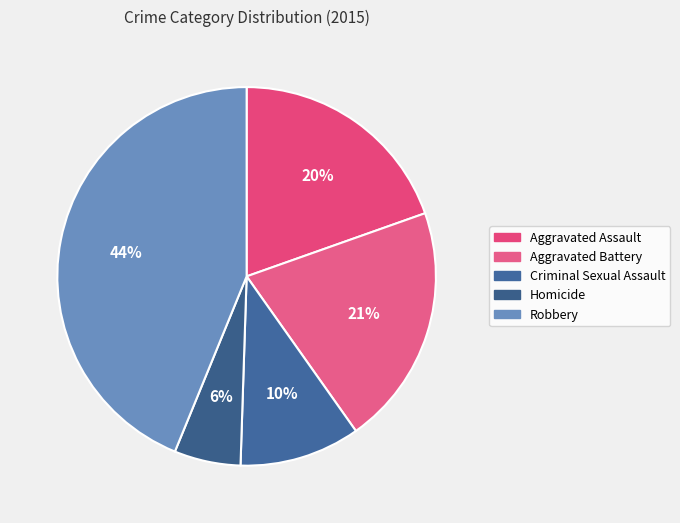

Which category has the biggest portion of the pie?

Robbery